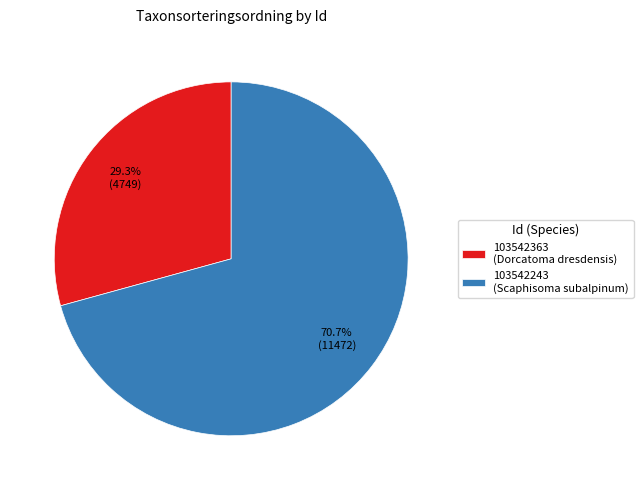

Which category accounts for the majority?

103542243